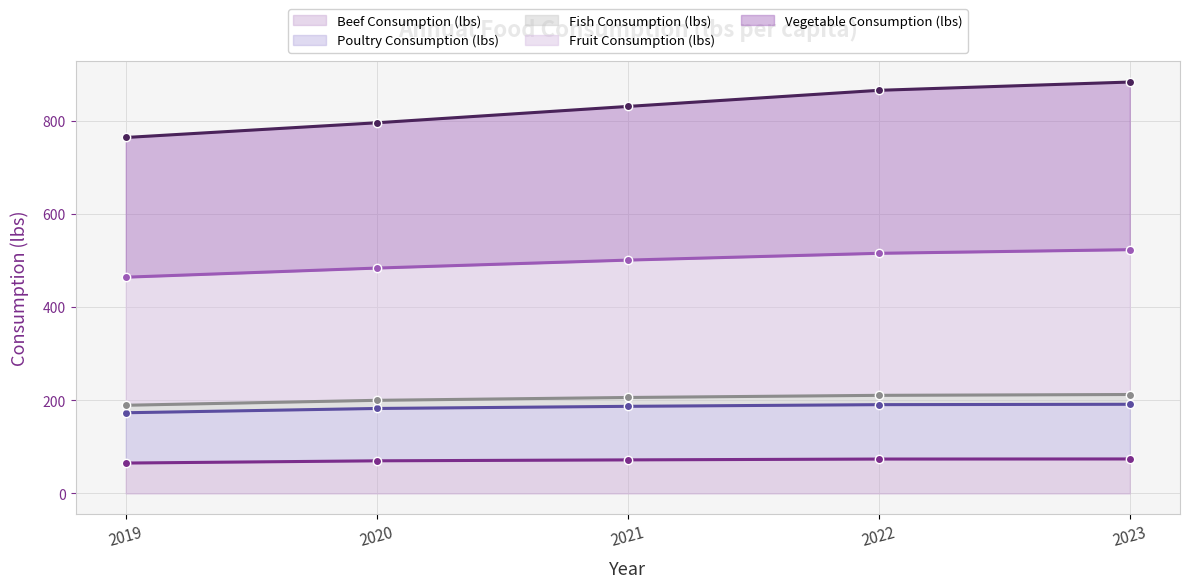

The Beef Consumption (lbs) series shows 65.2 at 2019. True or false?

True